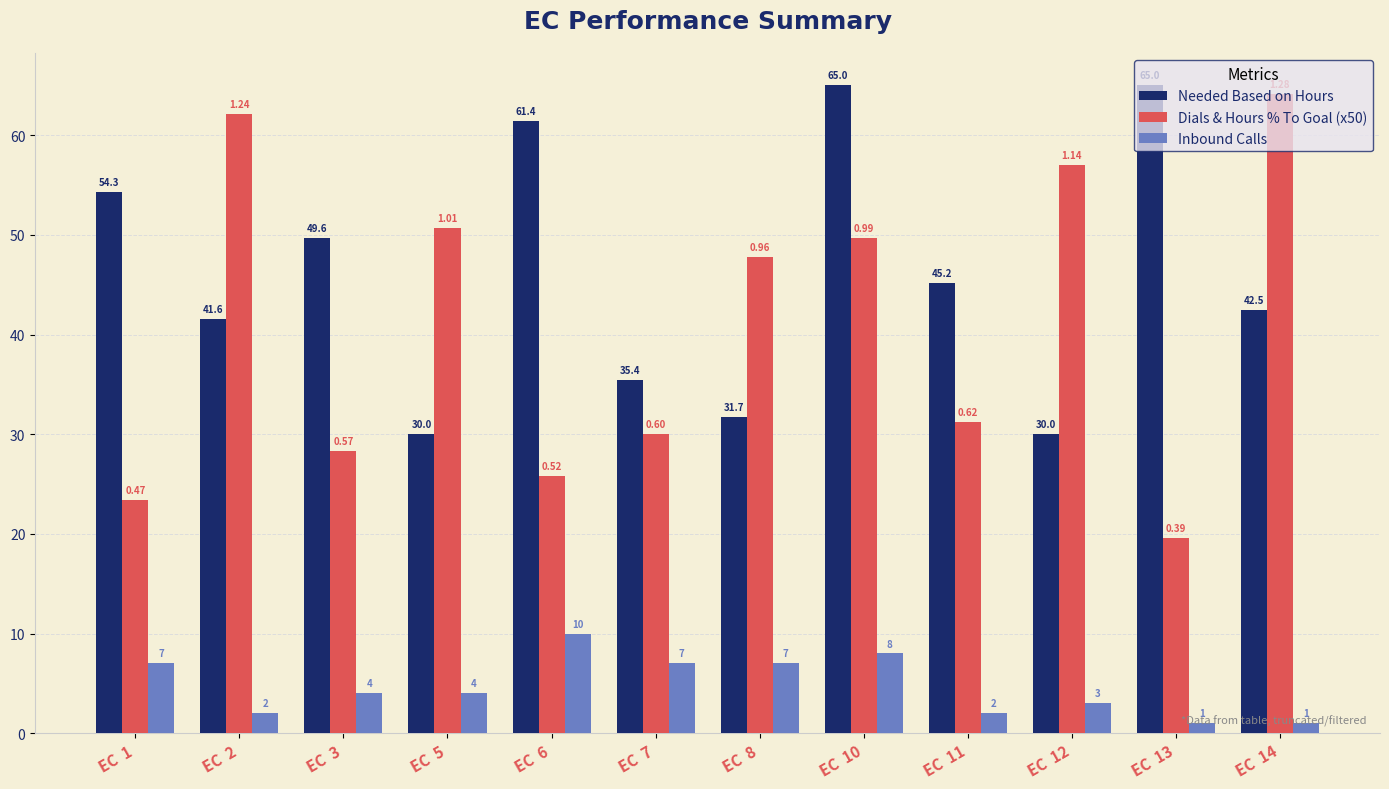

What is the value of the Needed Based on Hours bar at the 1st from the left?

54.3